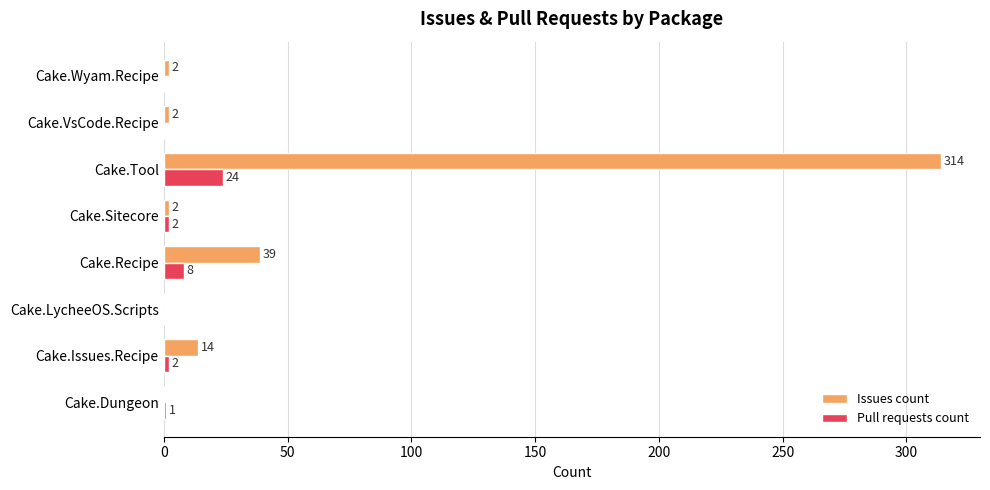

What is the total value across all series at Cake.Recipe?

47